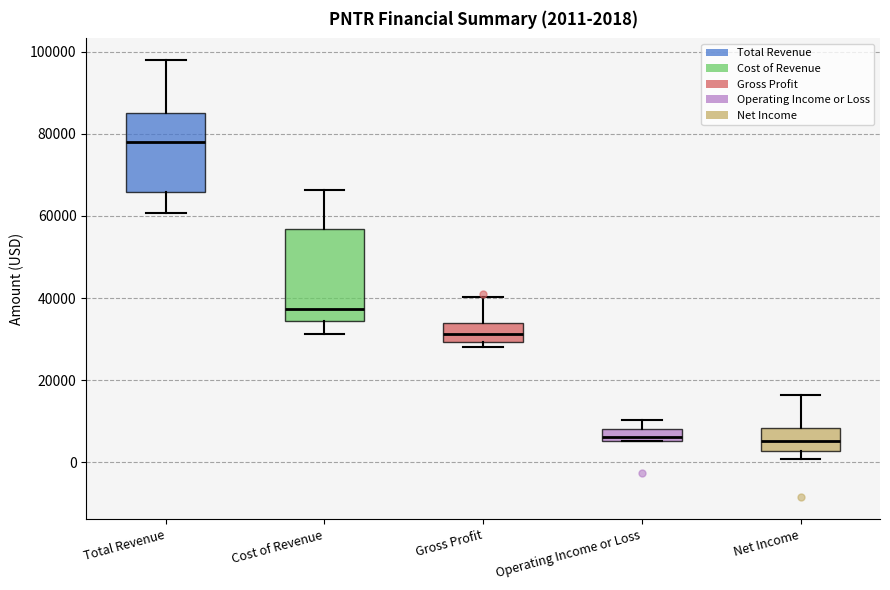

Which box is the tallest, from its lower edge to its upper edge?

Cost of Revenue